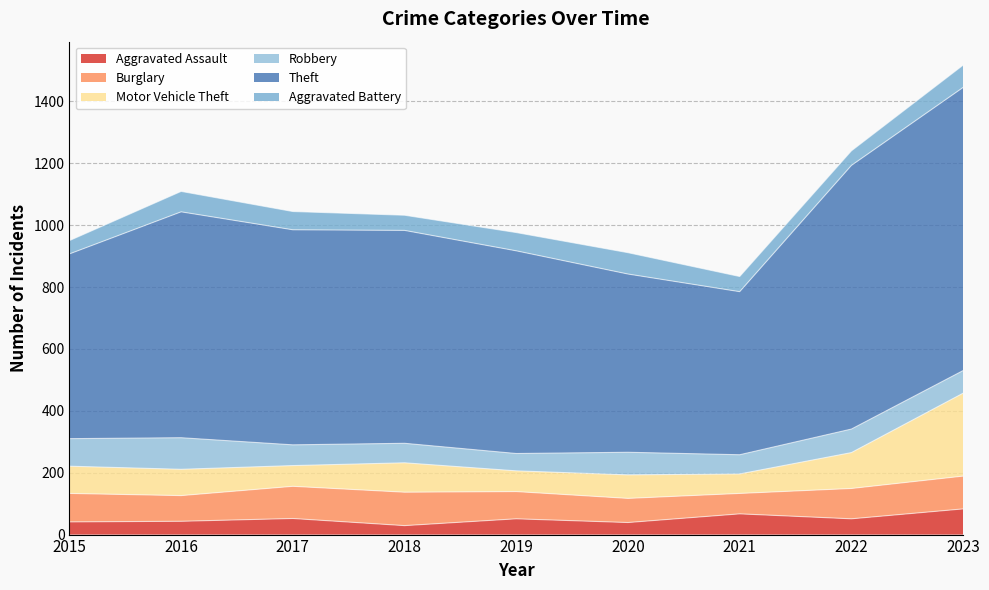

What is the difference between the Robbery values at 2018 and 2017?

4